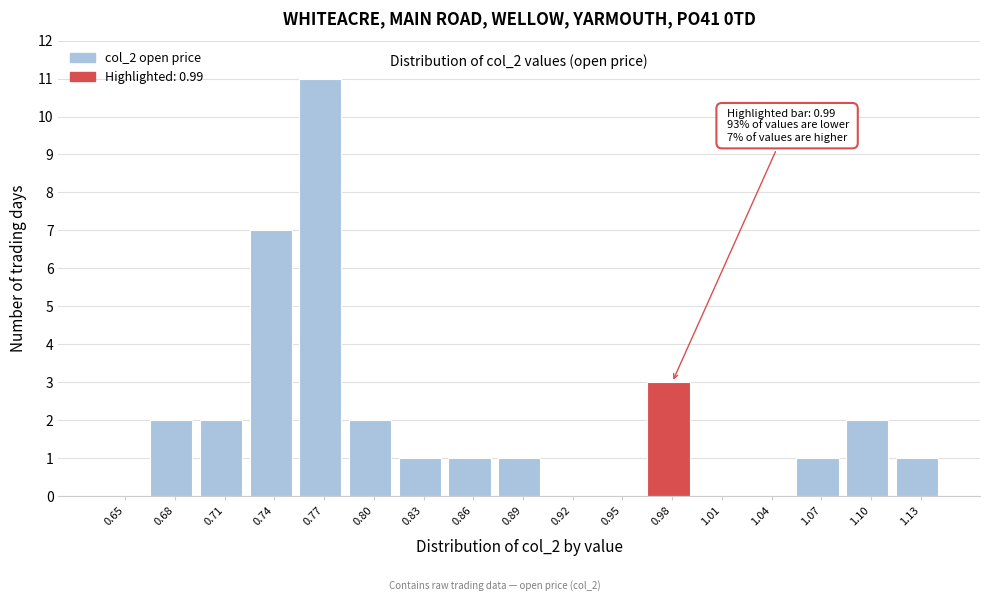

Reading right to left, extract all data points from this chart.

1.13=1	1.10=2	1.07=1	1.04=0	1.01=0	0.98=3	0.95=0	0.92=0	0.89=1	0.86=1	0.83=1	0.80=2	0.77=11	0.74=7	0.71=2	0.68=2	0.65=0